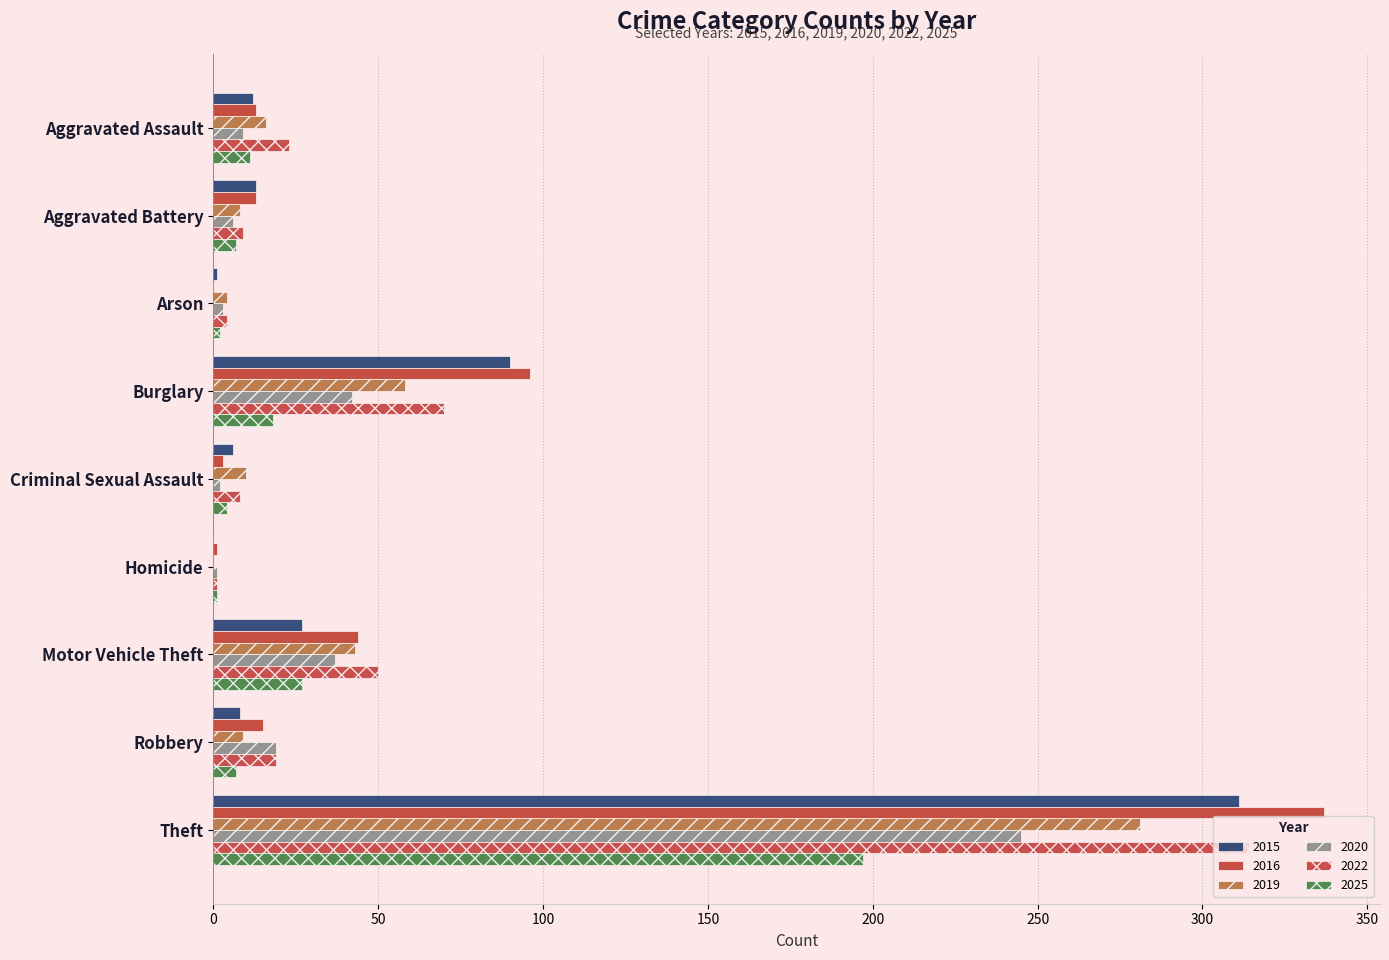

Reading left to right, what are all the values shown in this chart?

2020: Aggravated Assault=9	Aggravated Battery=6	Arson=3	Burglary=42	Criminal Sexual Assault=2	Homicide=1	Motor Vehicle Theft=37	Robbery=19	Theft=245
2022: Aggravated Assault=23	Aggravated Battery=9	Arson=4	Burglary=70	Criminal Sexual Assault=8	Homicide=1	Motor Vehicle Theft=50	Robbery=19	Theft=314
2025: Aggravated Assault=11	Aggravated Battery=7	Arson=2	Burglary=18	Criminal Sexual Assault=4	Homicide=1	Motor Vehicle Theft=27	Robbery=7	Theft=197
2016: Aggravated Assault=13	Aggravated Battery=13	Arson=0	Burglary=96	Criminal Sexual Assault=3	Homicide=1	Motor Vehicle Theft=44	Robbery=15	Theft=337
2015: Aggravated Assault=12	Aggravated Battery=13	Arson=1	Burglary=90	Criminal Sexual Assault=6	Homicide=0	Motor Vehicle Theft=27	Robbery=8	Theft=311
2019: Aggravated Assault=16	Aggravated Battery=8	Arson=4	Burglary=58	Criminal Sexual Assault=10	Homicide=0	Motor Vehicle Theft=43	Robbery=9	Theft=281